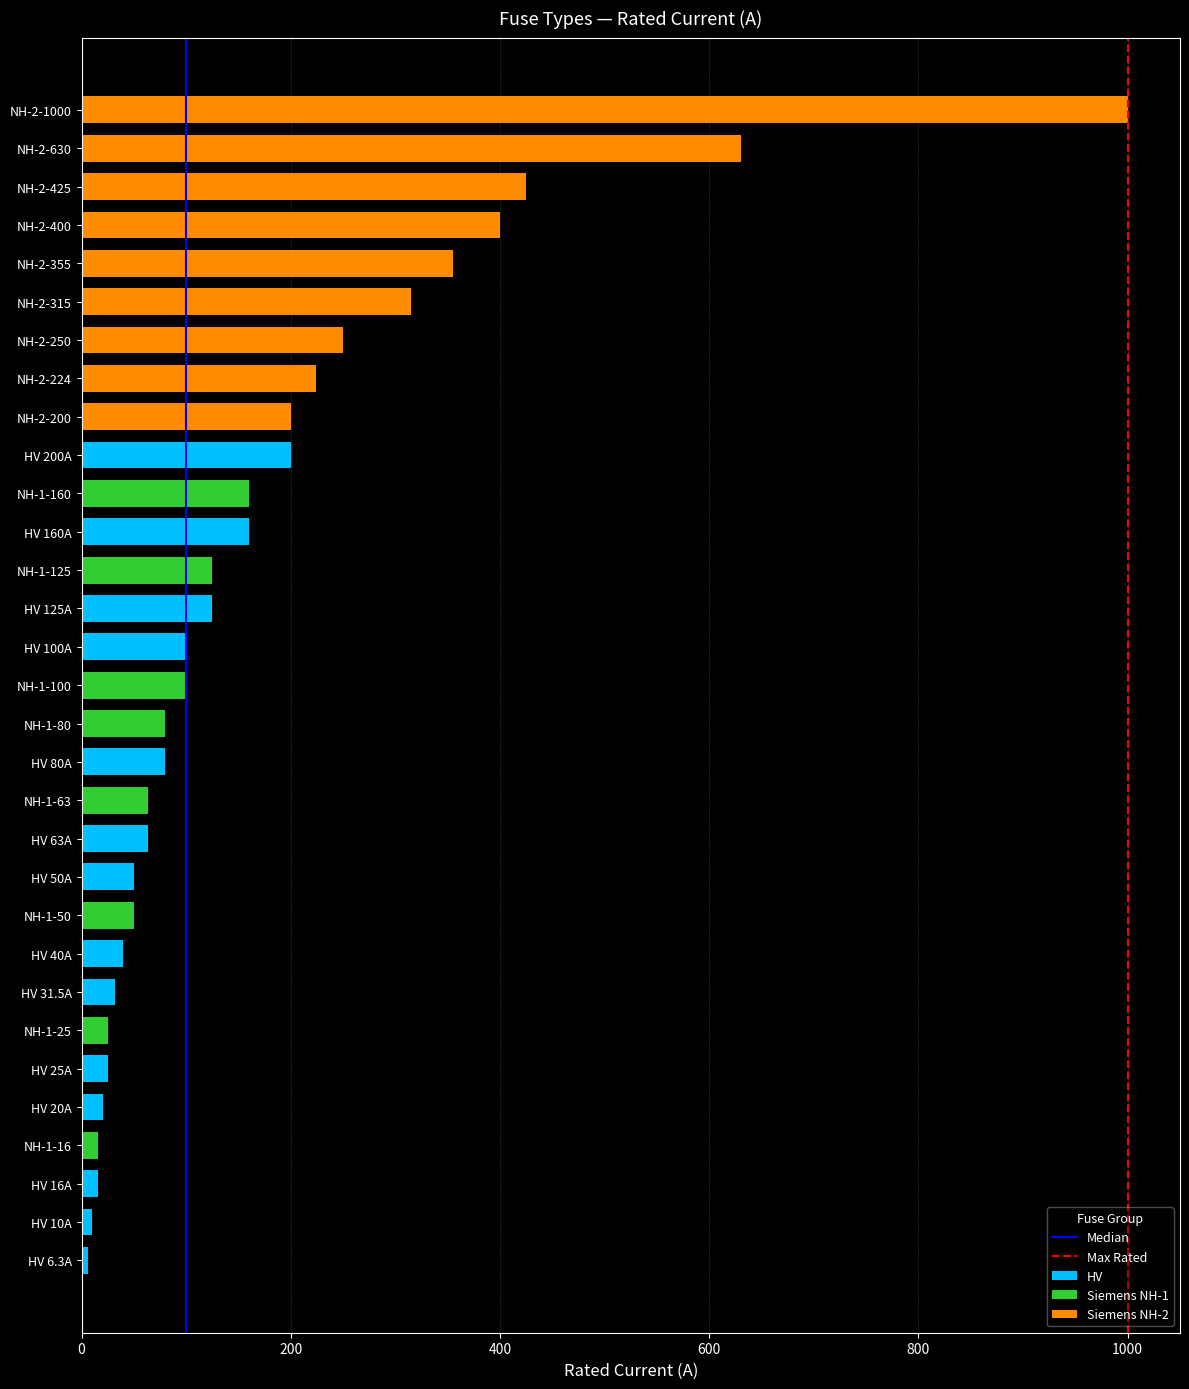

Does the chart contain any negative values?

No